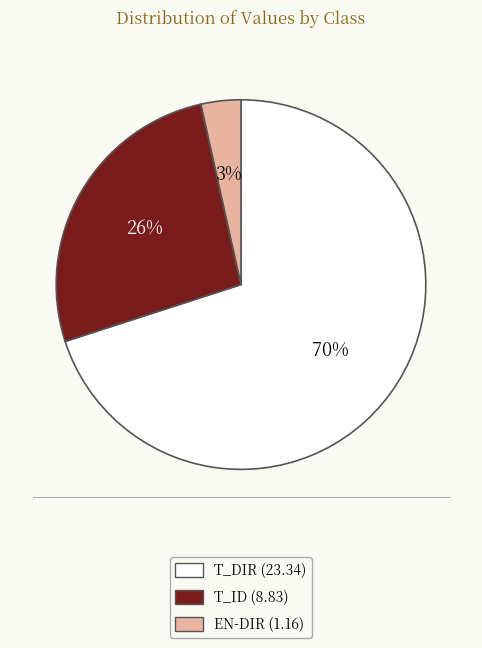

To the nearest percent, what is the combined percentage of T_DIR and EN-DIR?

74%